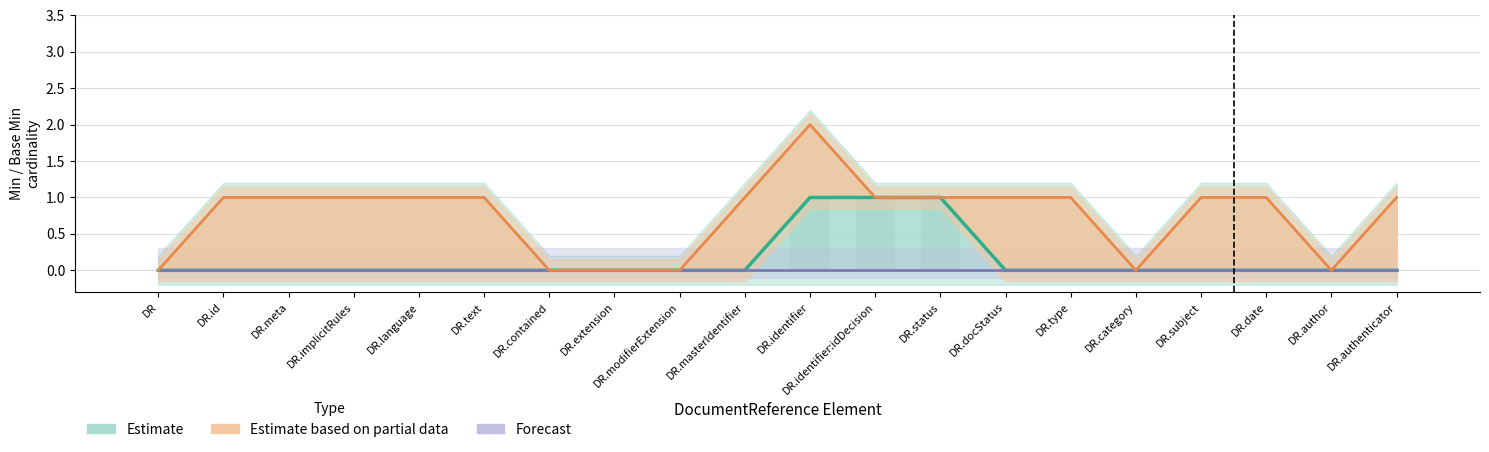

List the labels in order of Estimate value, smallest first.

DR, DR.id, DR.meta, DR.implicitRules, DR.language, DR.text, DR.contained, DR.extension, DR.modifierExtension, DR.masterIdentifier, DR.docStatus, DR.type, DR.category, DR.subject, DR.date, DR.author, DR.authenticator, DR.identifier, DR.identifier:idDecision, DR.status